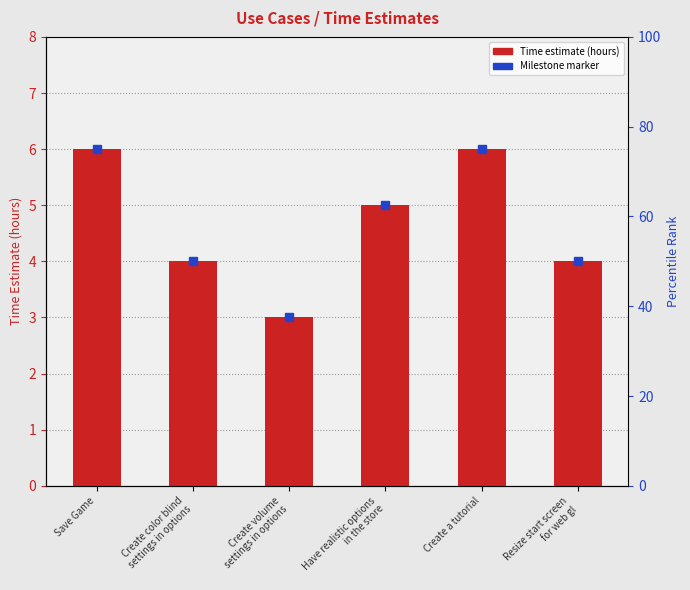

Is it true that the value at Resize start screen
for web gl is 4?

True